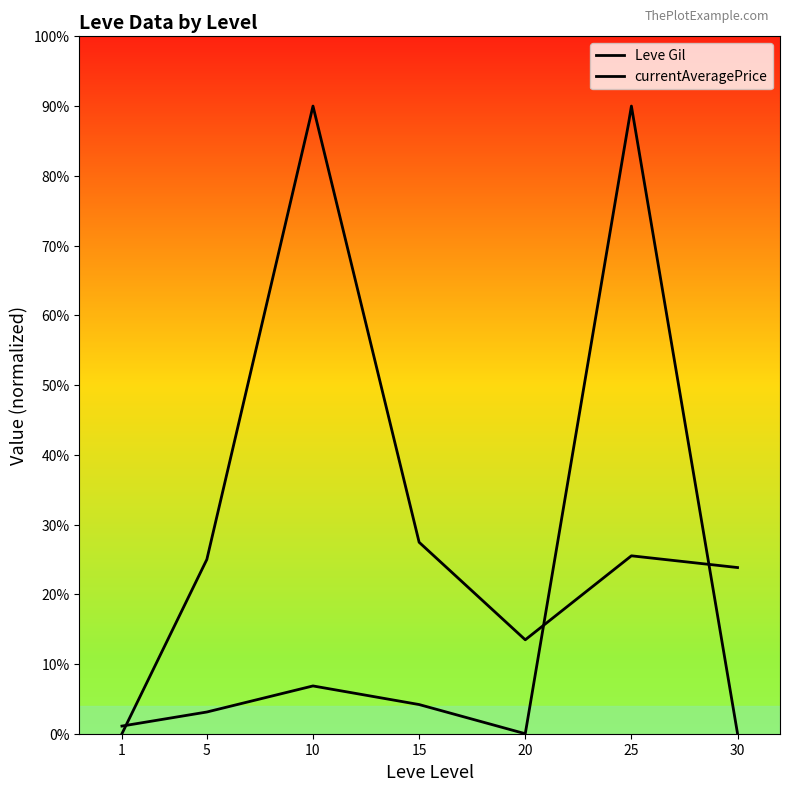

Which series has the largest range (max minus min)?

Leve Gil